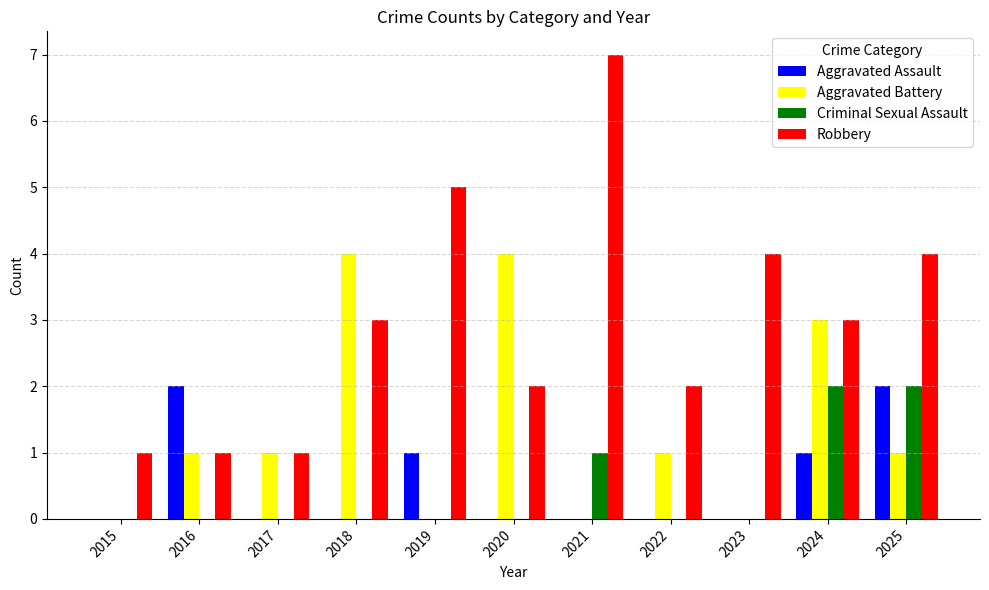

The value of Aggravated Assault at 2020 is -1. True or false?

False